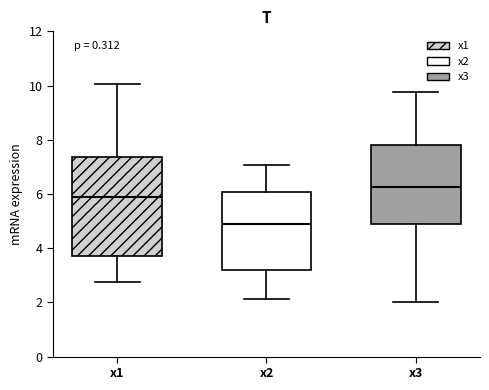

Which box has the lowest median line?

x2